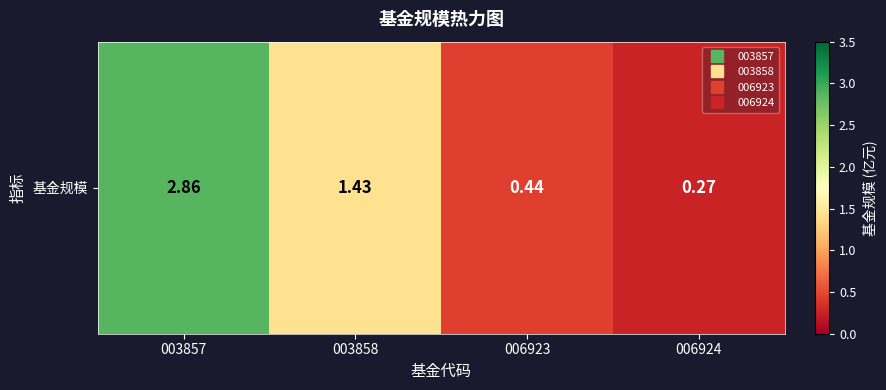

What is the difference between the maximum and minimum values?

2.6